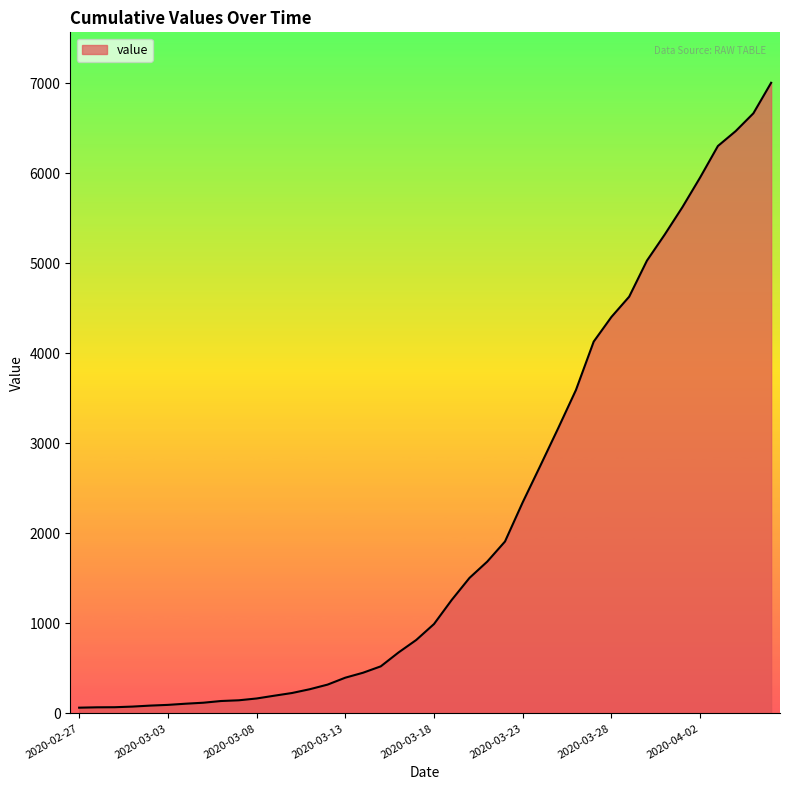

What is the difference between the maximum and minimum values?

6939